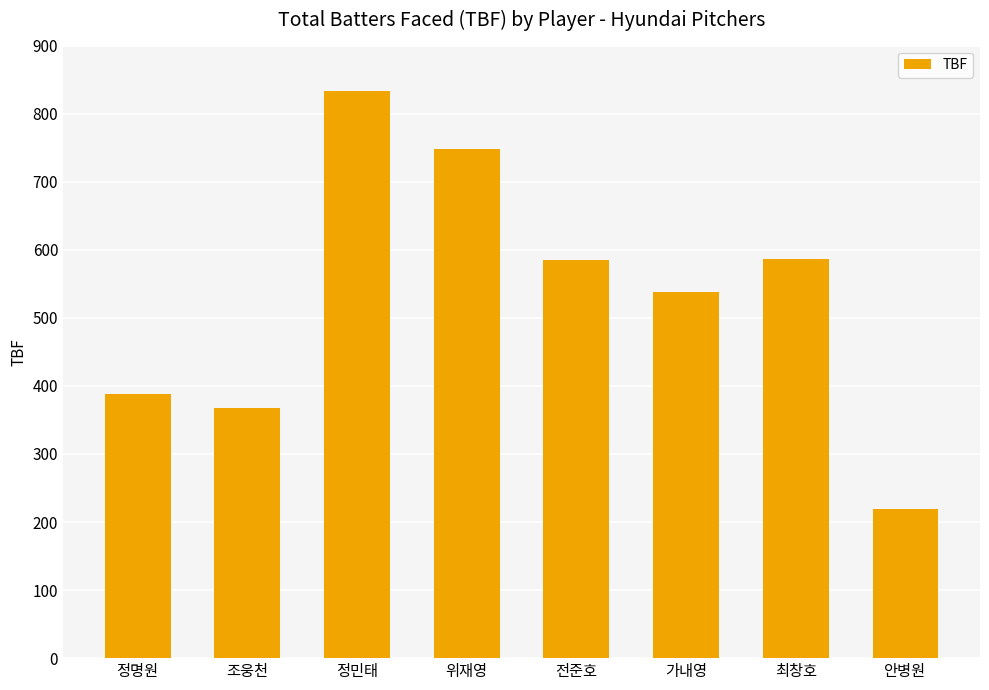

Are the bars grouped side by side (vs. stacked)?

No